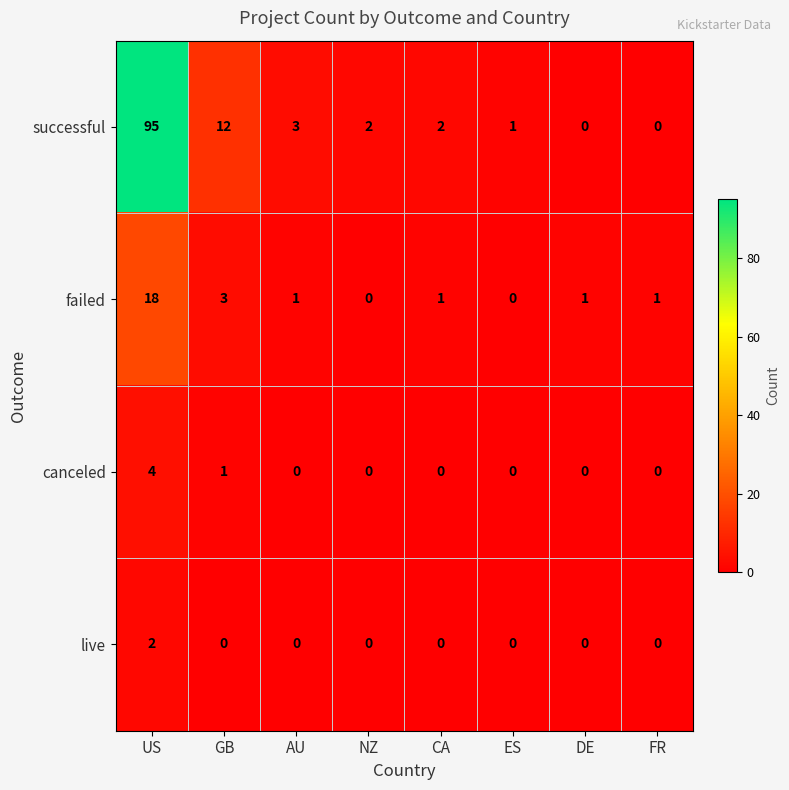

The failed series shows -6 at NZ. True or false?

False